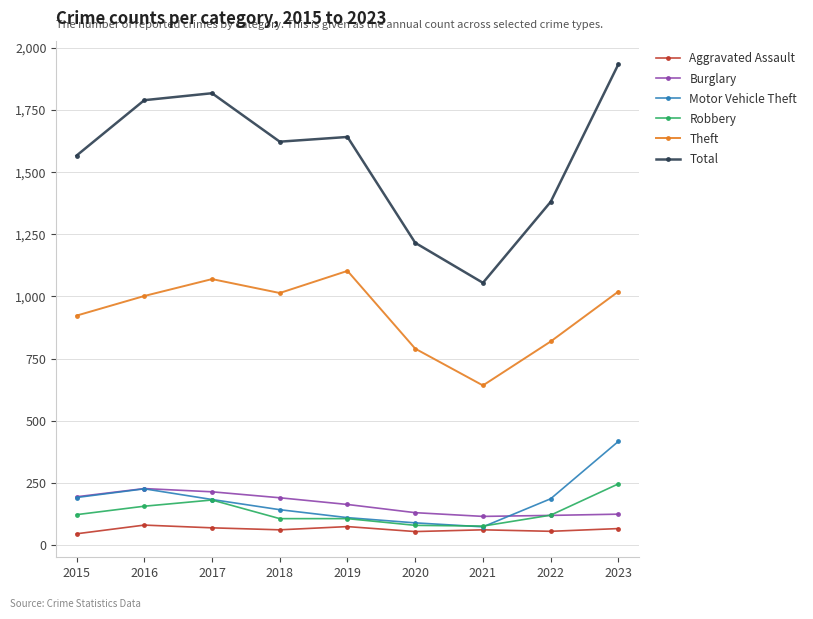

What is the average value of the Total series?

1559